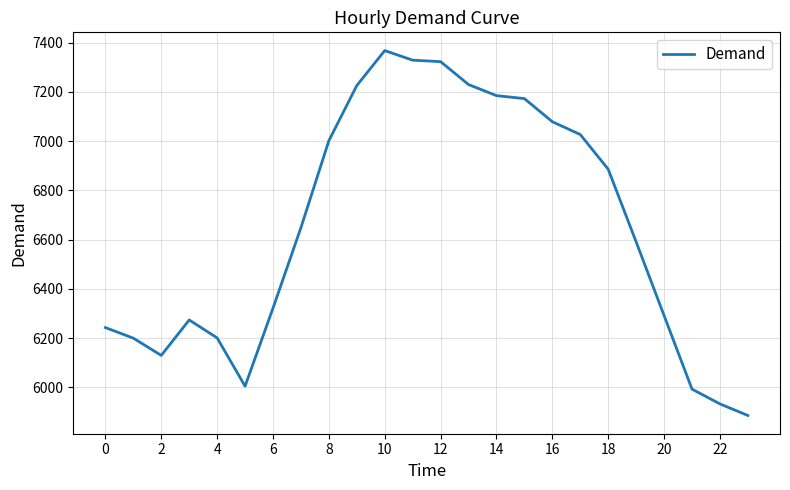

What is the difference between the maximum and minimum values?

1482